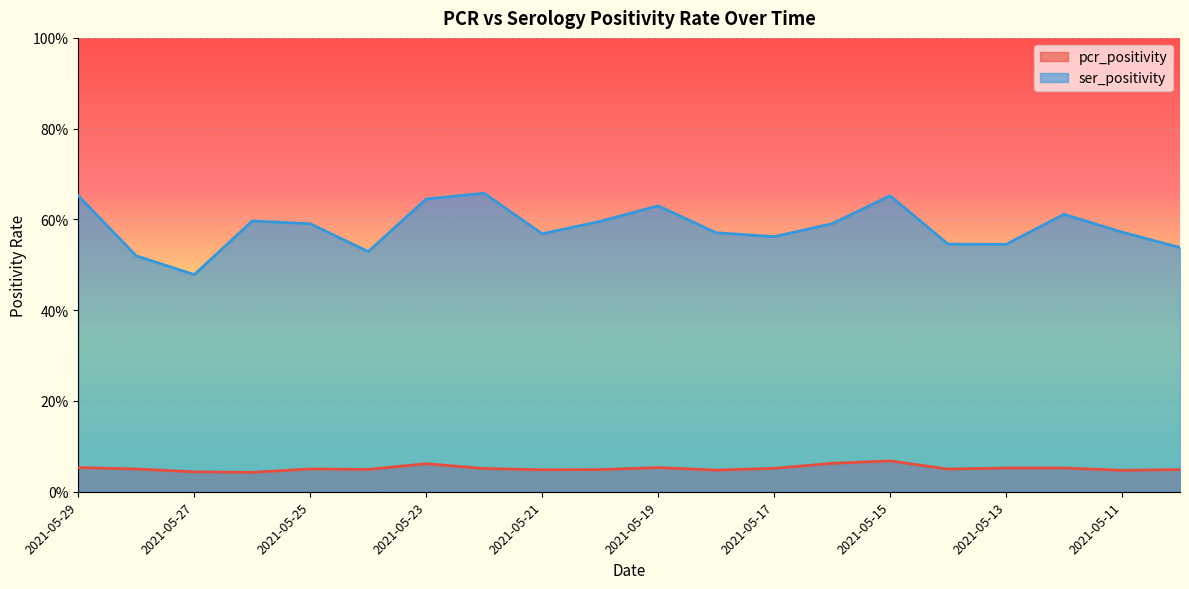

Which series has the widest spread of values?

ser_positivity